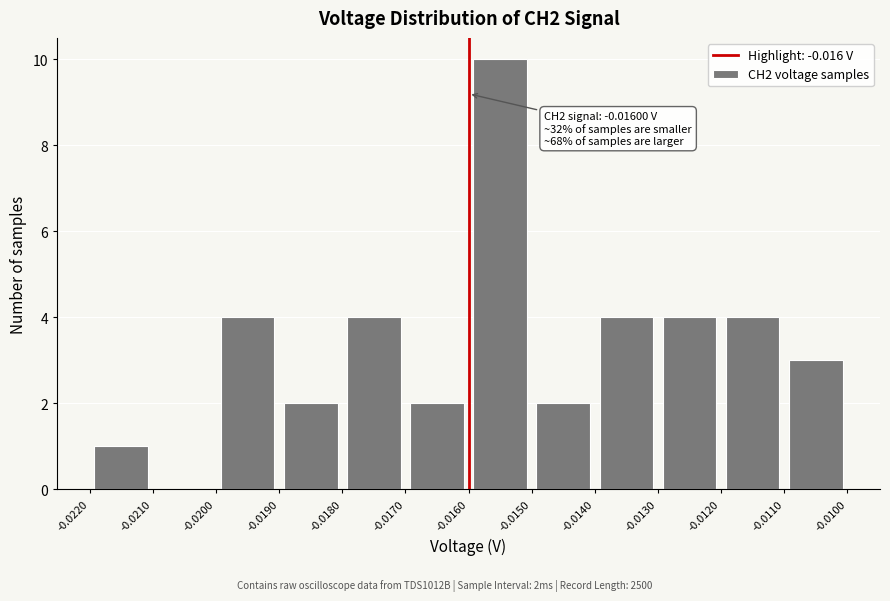

Over which range of the x-axis is the bar tallest?

-0.0160 to -0.0150